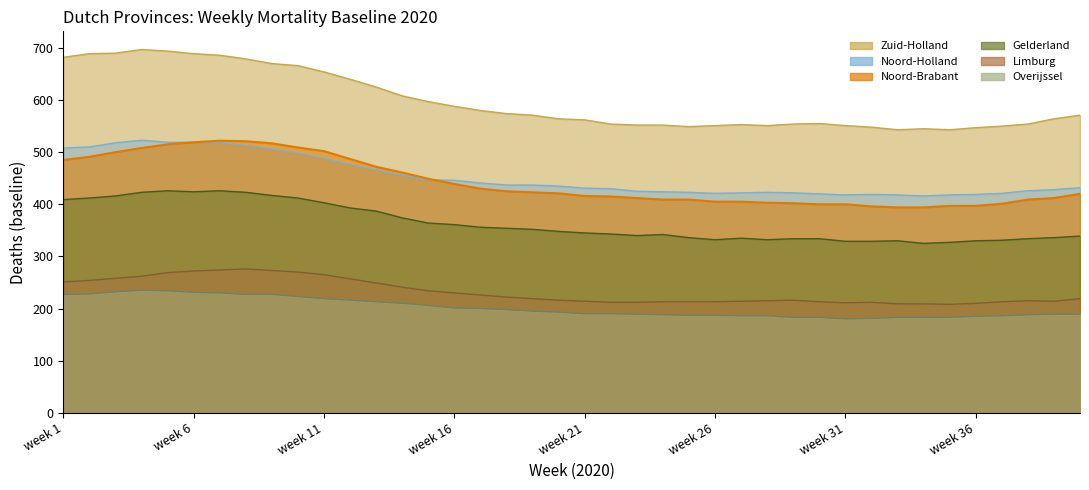

What are all the series names shown in the legend?

Zuid-Holland, Noord-Brabant, Gelderland, Noord-Holland, Limburg, Overijssel